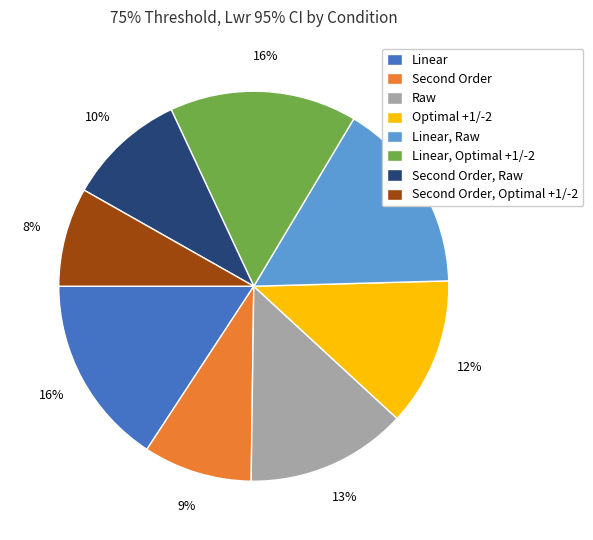

What is the smallest slice in the pie chart?

Second Order, Optimal +1/-2